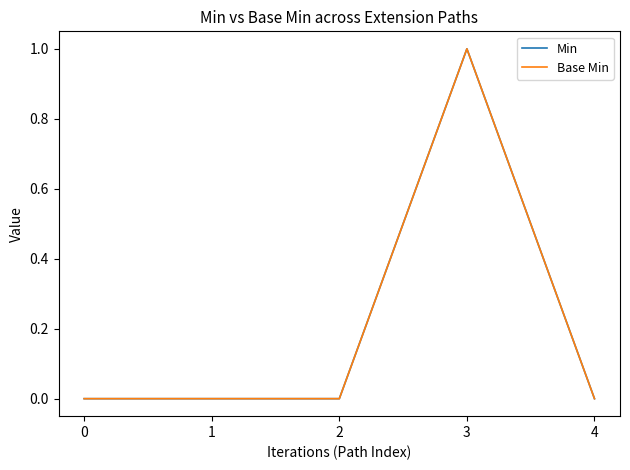

Does the chart display data point markers on the line(s)?

No